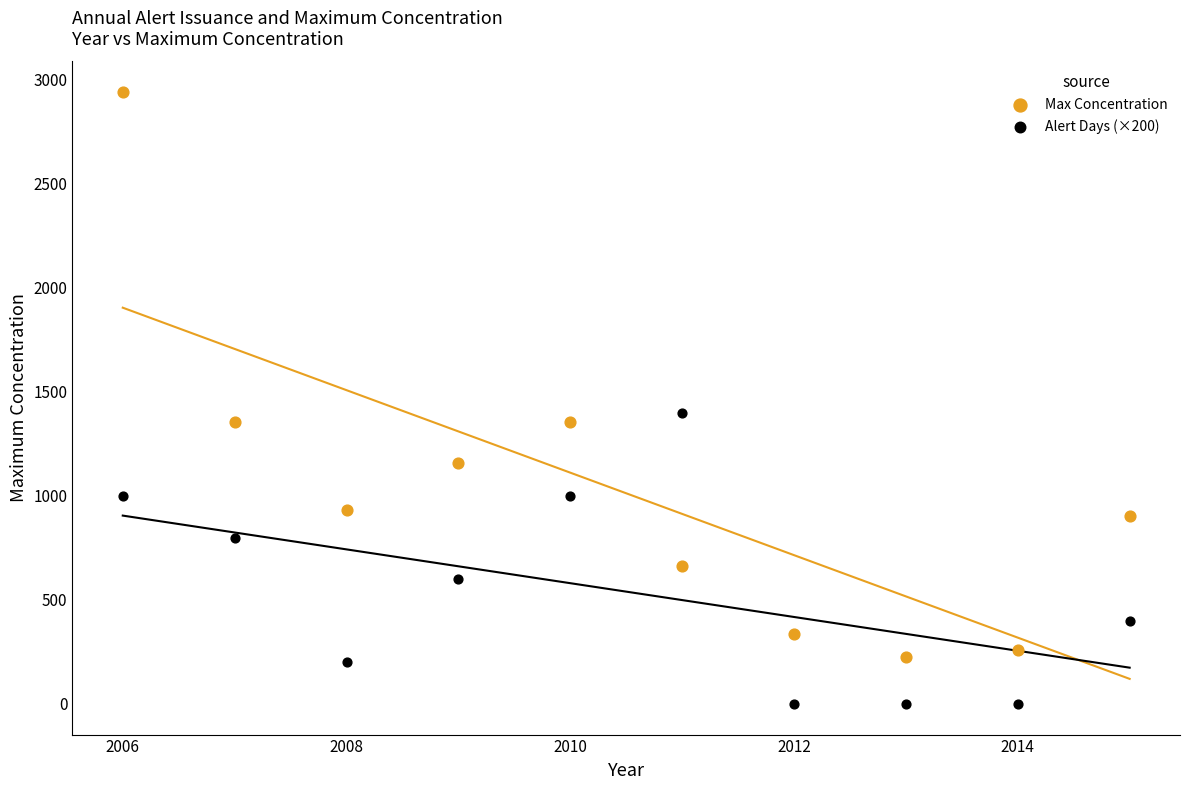

What are all the series names shown in the legend?

Max Concentration, Alert Days (×200)